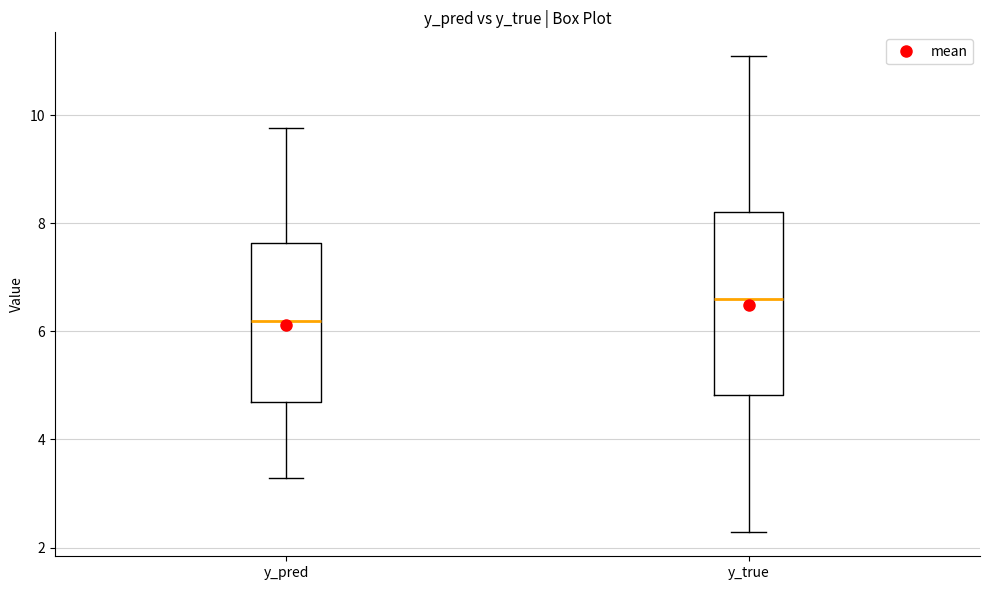

Reading left to right, transcribe this box plot: for each box, give where its median line is, the range the box spans, and where its two whiskers end, as read against the y-axis. The values are not printed on the chart, so give them approximately, as read against the axis.

y_pred: median 6.2, box 4.6 to 7.6, whiskers 3.2 to 9.8
y_true: median 6.6, box 4.8 to 8.2, whiskers 2.2 to 11.0